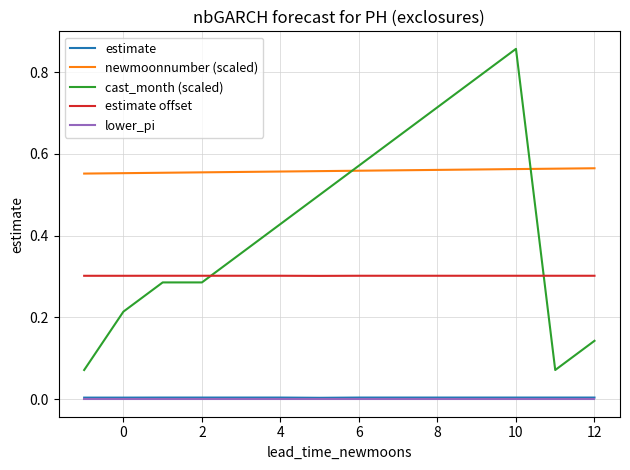

True or false: lower_pi and estimate offset intersect in this chart.

False